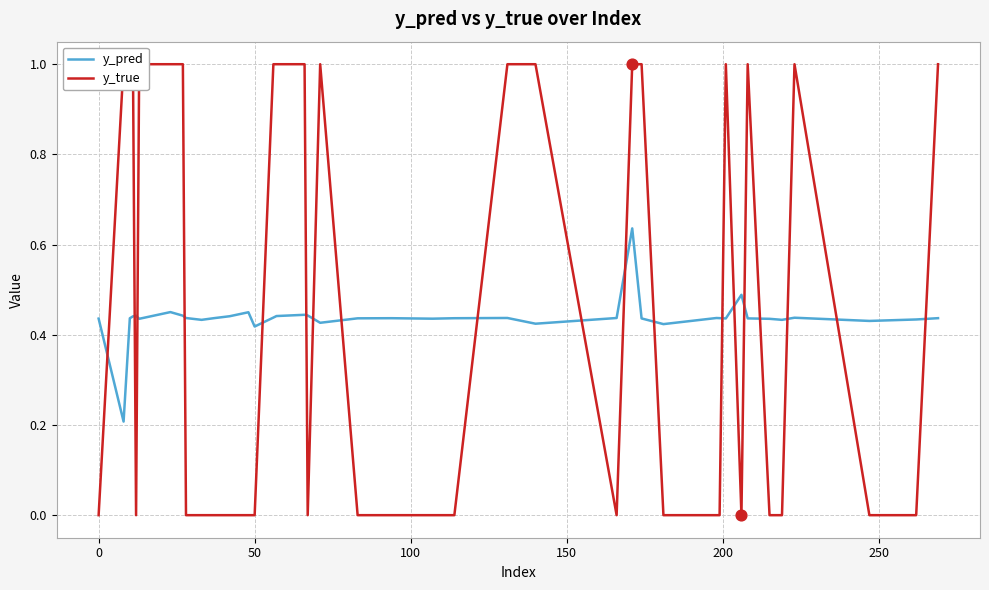

Which series contains the highest Y value?

y_true